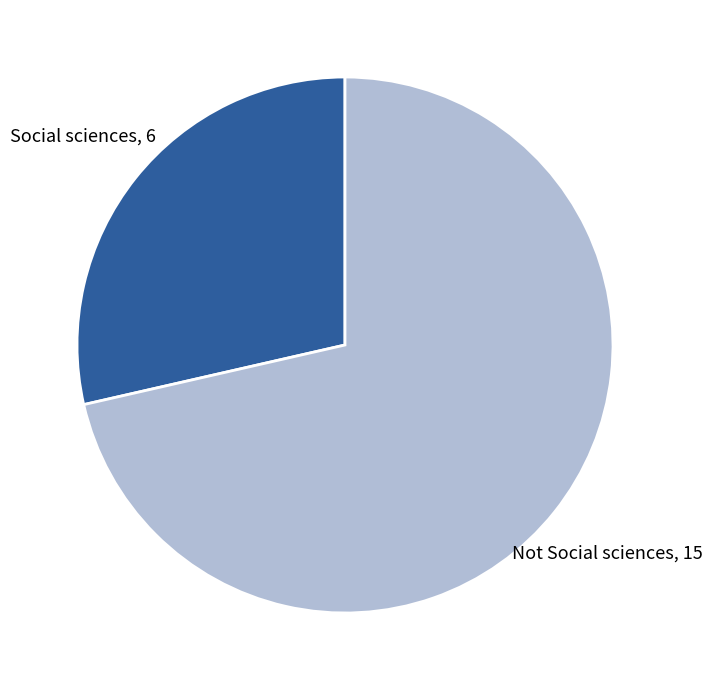

Is there any slice that represents more than half of the pie?

Yes